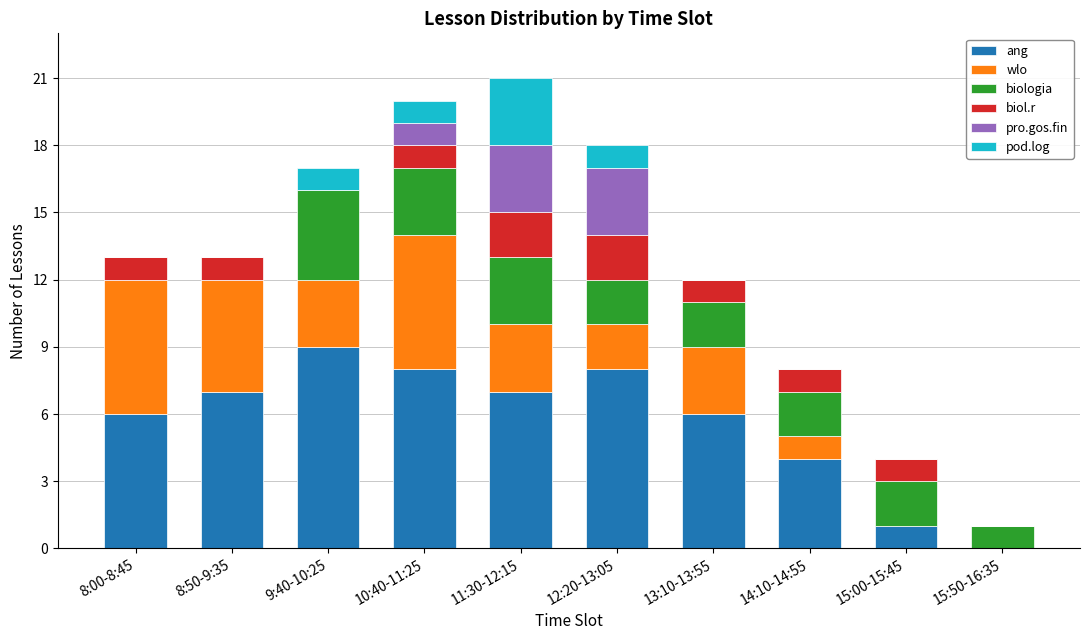

What are all the series names shown in the legend?

ang, wlo, biologia, biol.r, pro.gos.fin, pod.log